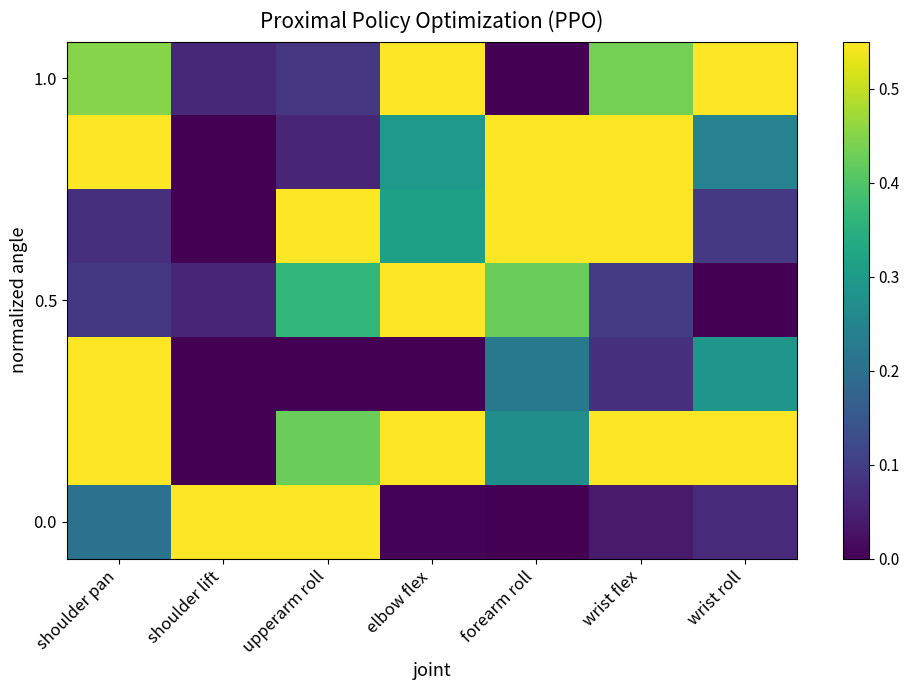

What is the difference between the highest and lowest values at wrist roll?

1.0